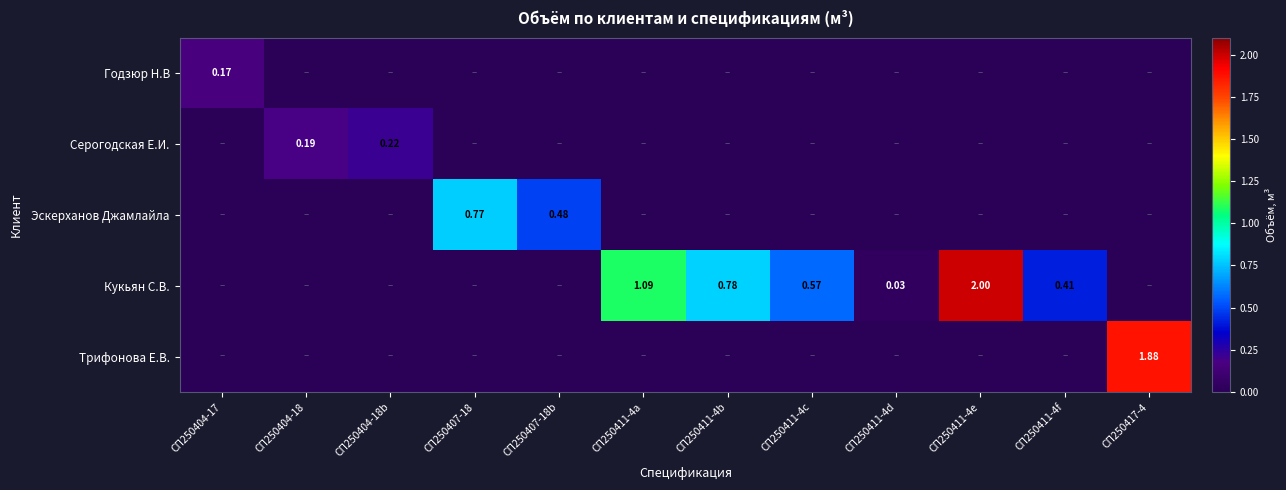

Rank the categories by Кукьян С.В. value from lowest to highest.

СП250404-17, СП250404-18, СП250404-18b, СП250407-18, СП250407-18b, СП250417-4, СП250411-4d, СП250411-4f, СП250411-4c, СП250411-4b, СП250411-4a, СП250411-4e